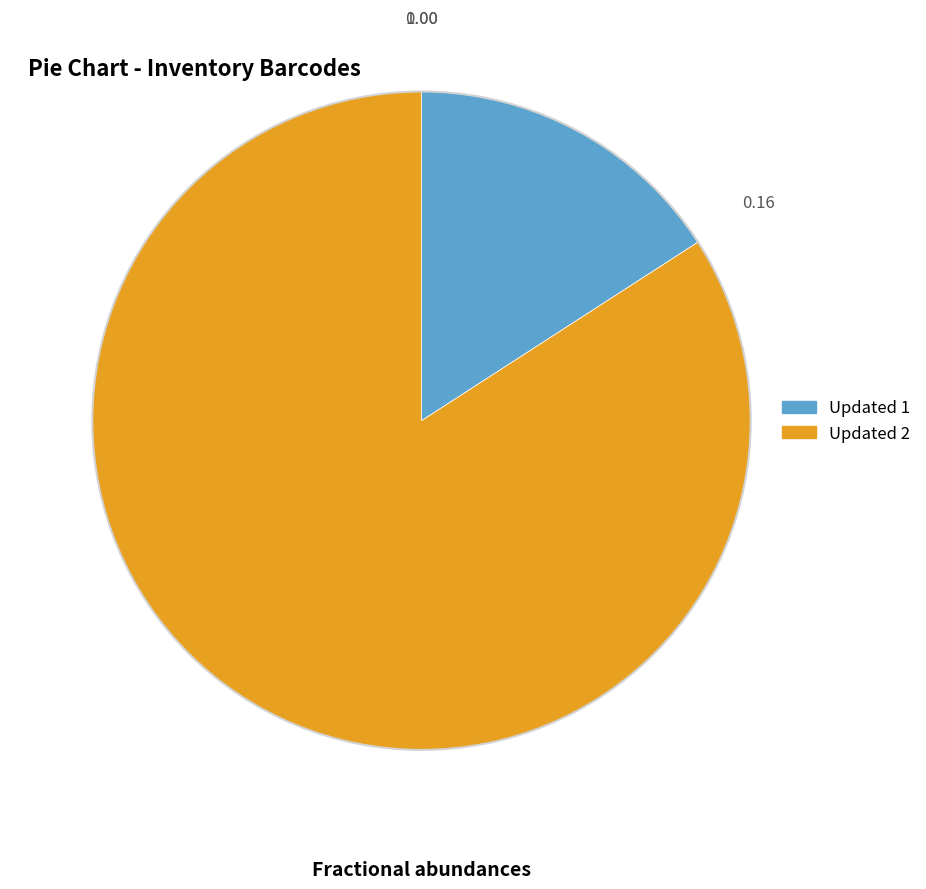

Do Updated 1 and Updated 2 together represent more than half of the pie?

Yes